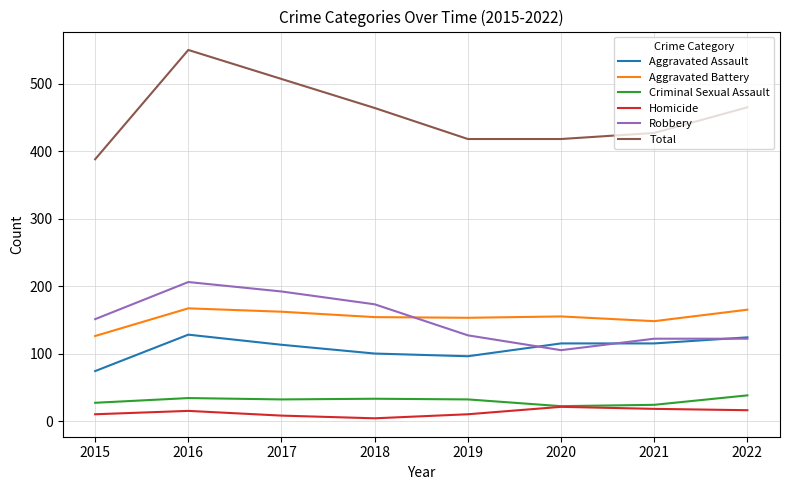

True or false: Criminal Sexual Assault and Robbery cross at least once.

False